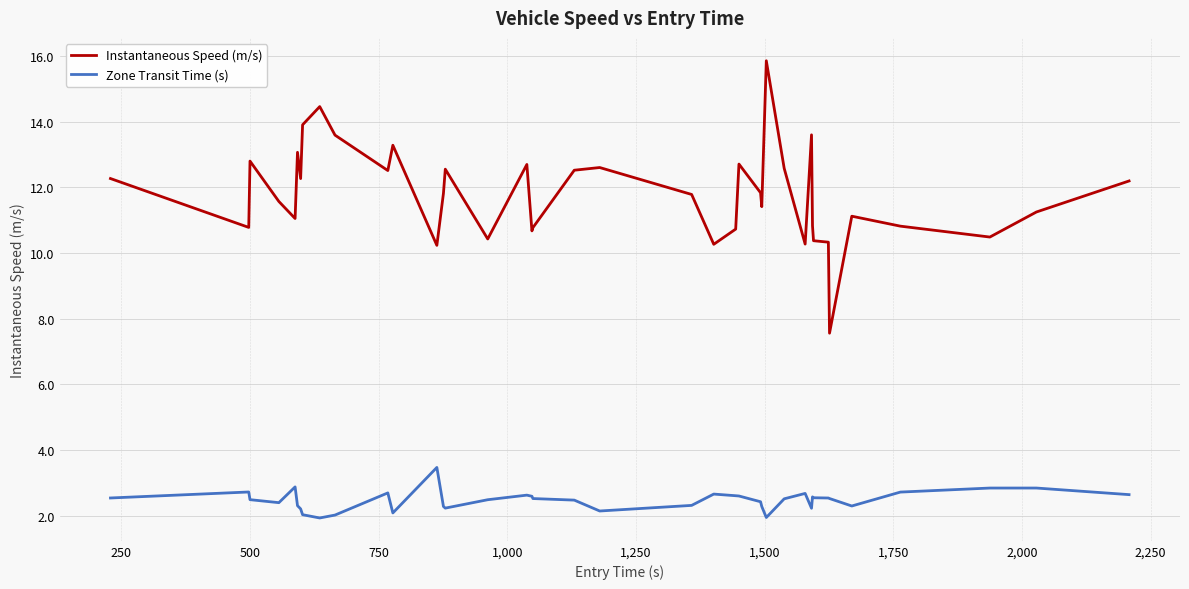

What is the average value of the Zone Transit Time (s) series?

2.5